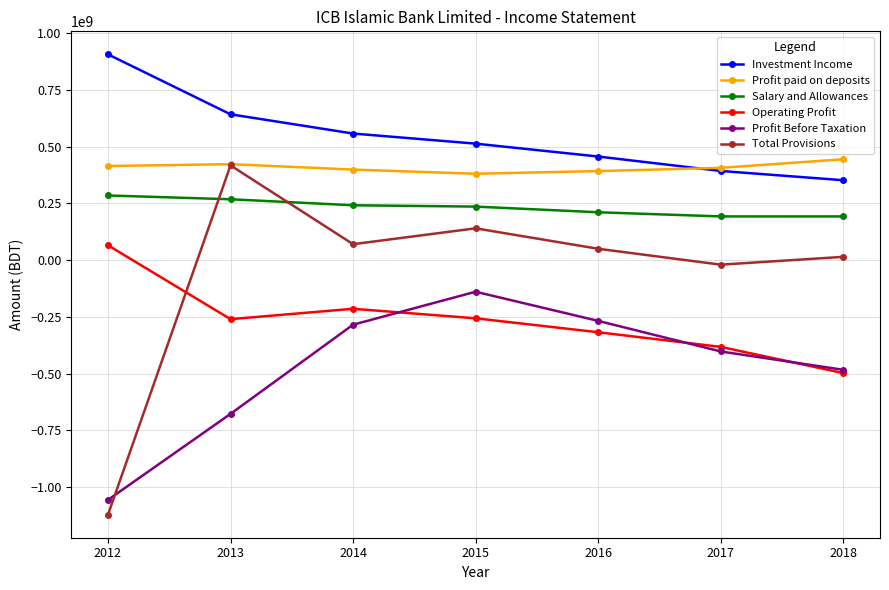

True or false: Total Provisions has more than 1 points higher than both neighbors.

True